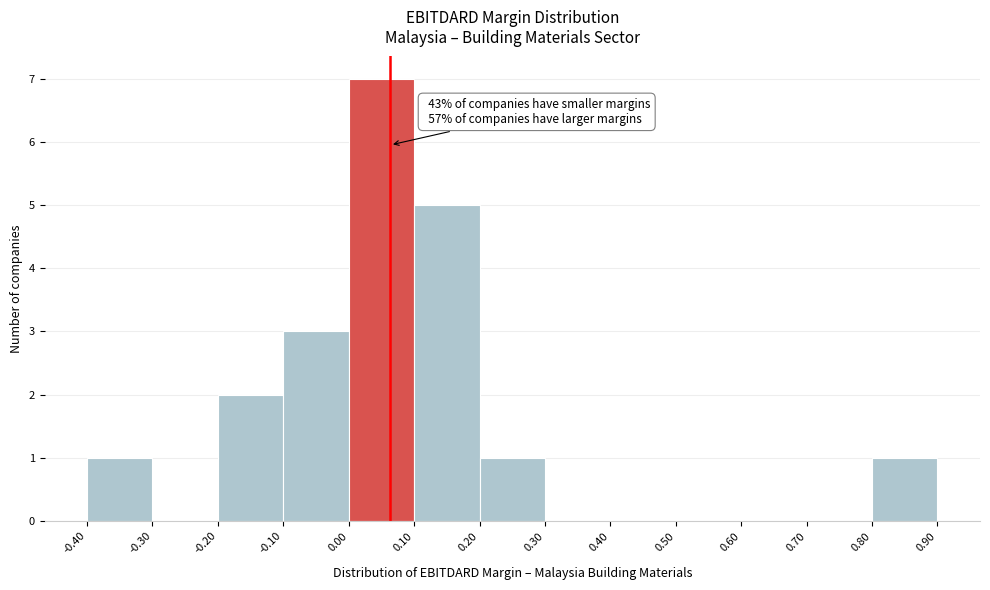

Over which range of the x-axis is the bar tallest?

0.00 to 0.10